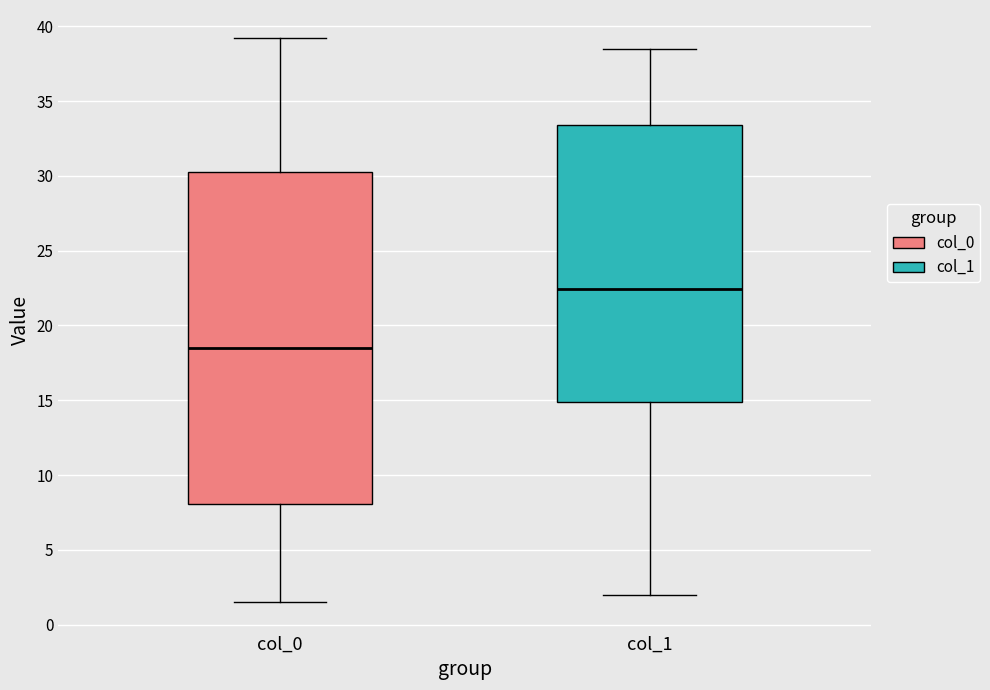

Where is the lower edge of the box for col_0 on the y-axis? The values are not printed on the chart, so give them approximately, as read against the axis.

8.0